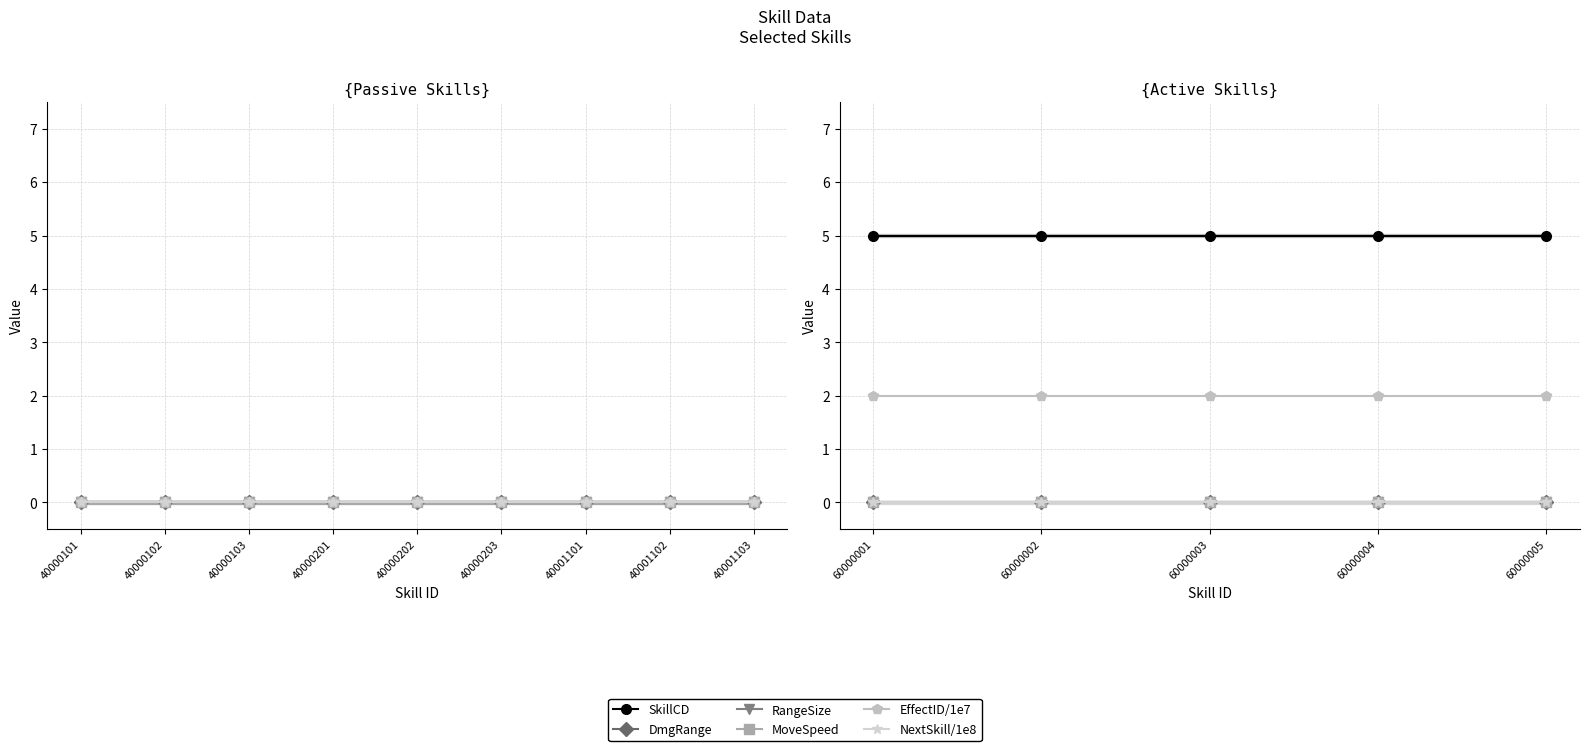

Between 60000004 and 60000002, which is larger?

60000004